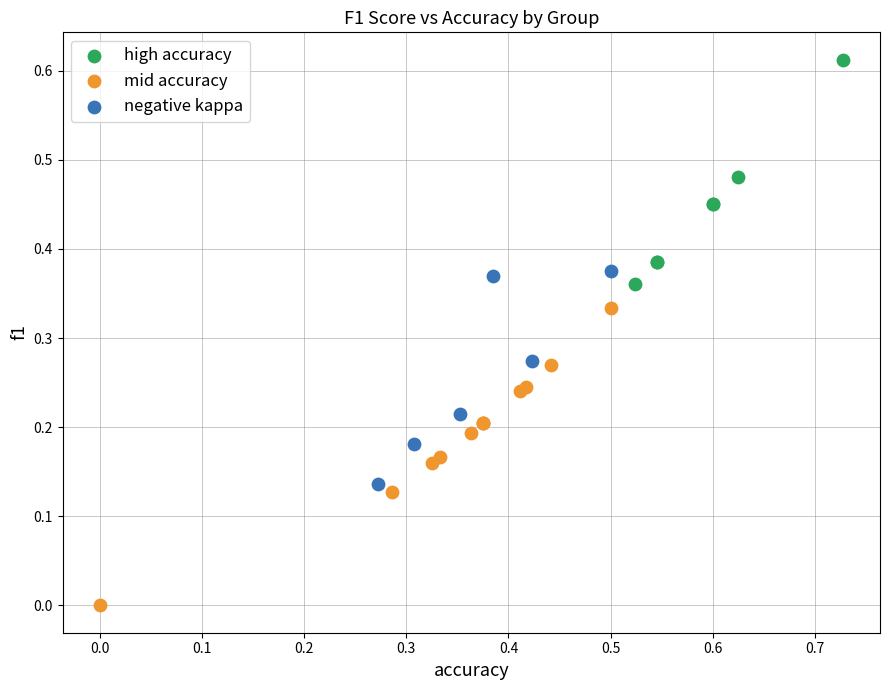

Which series reaches the maximum Y coordinate?

high accuracy